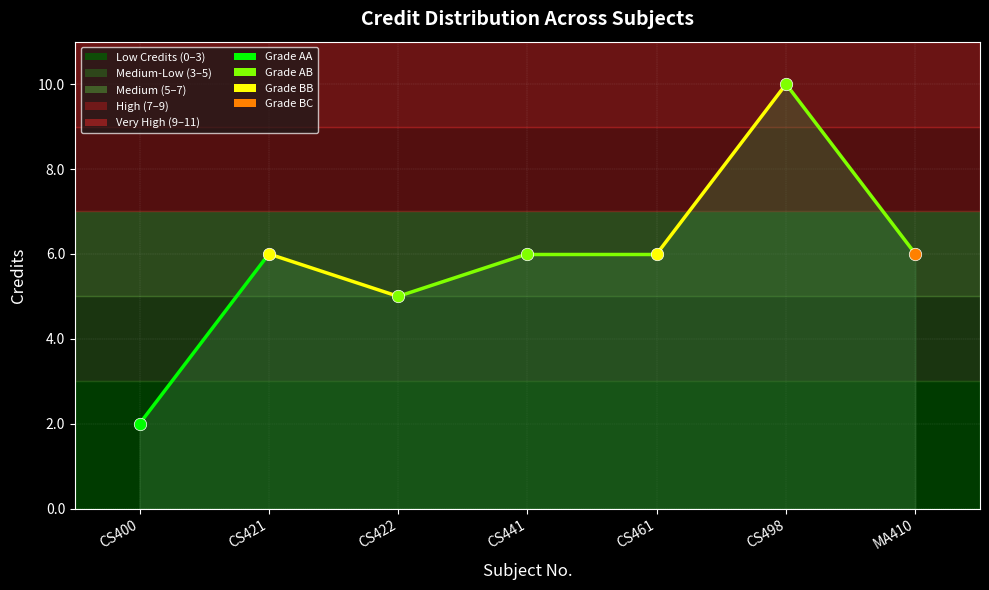

What is the change in value from CS400 to CS421?

+4